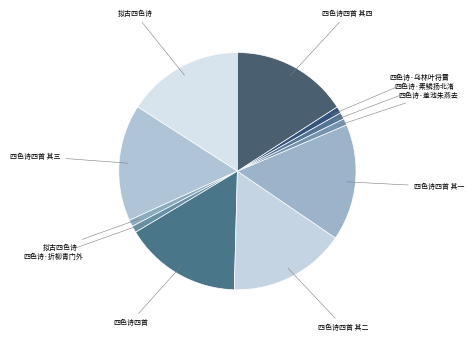

What is the largest slice in the pie chart?

四色诗四首